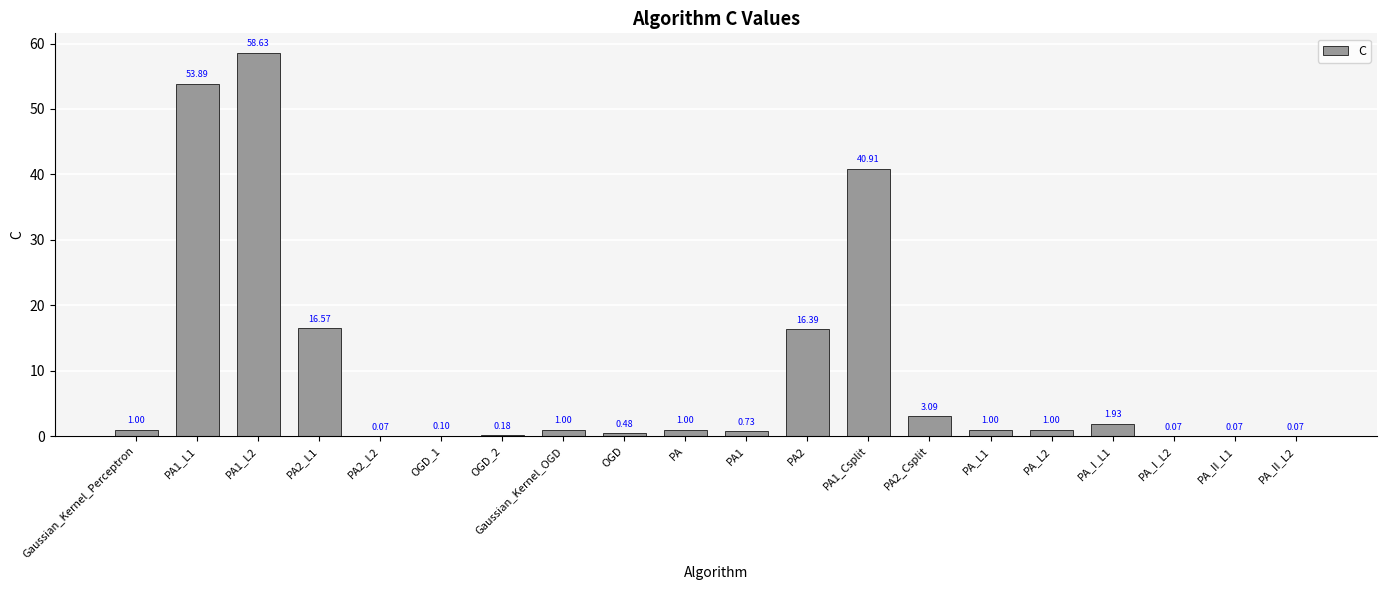

Between PA1_Csplit and PA2_L2, which is larger?

PA1_Csplit